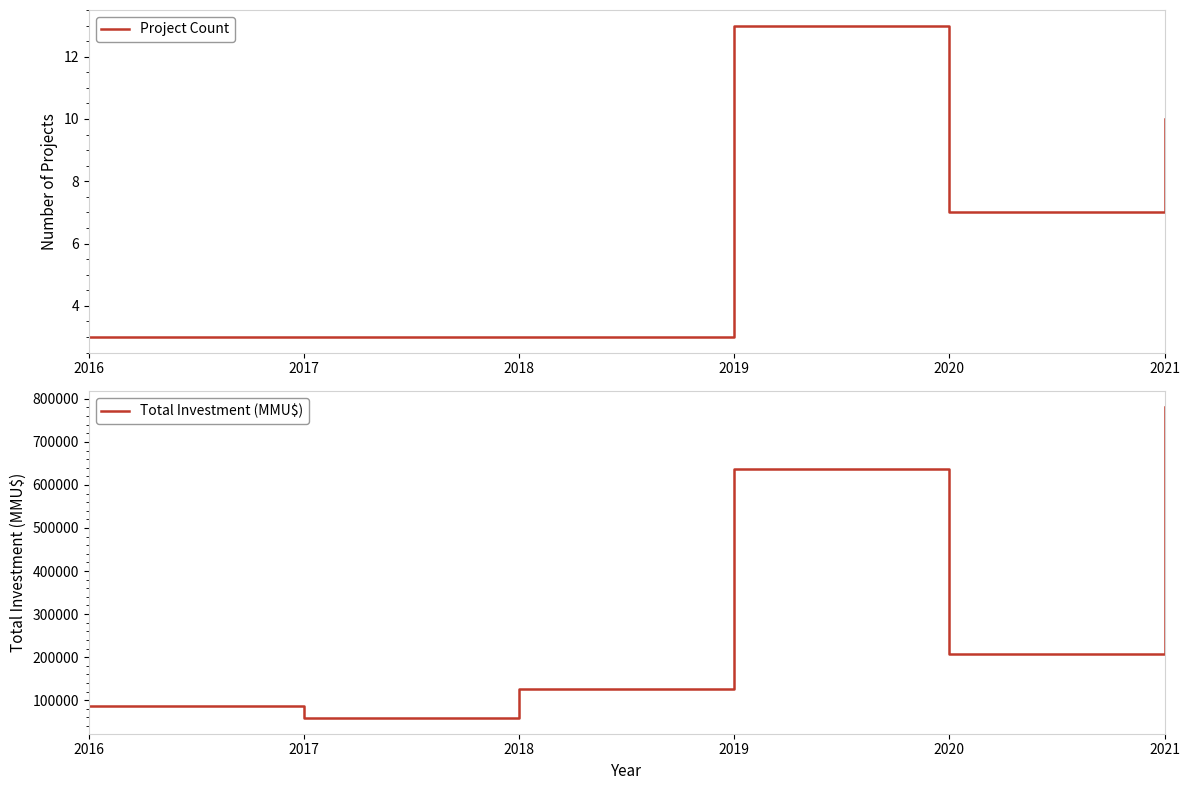

Which series has the largest range (max minus min)?

Total Investment (MMU$)